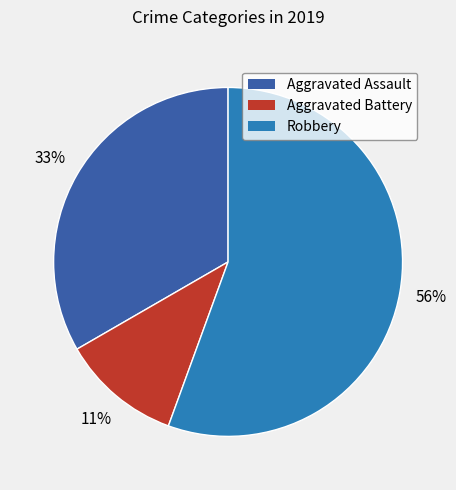

How many slices are in this pie chart?

3